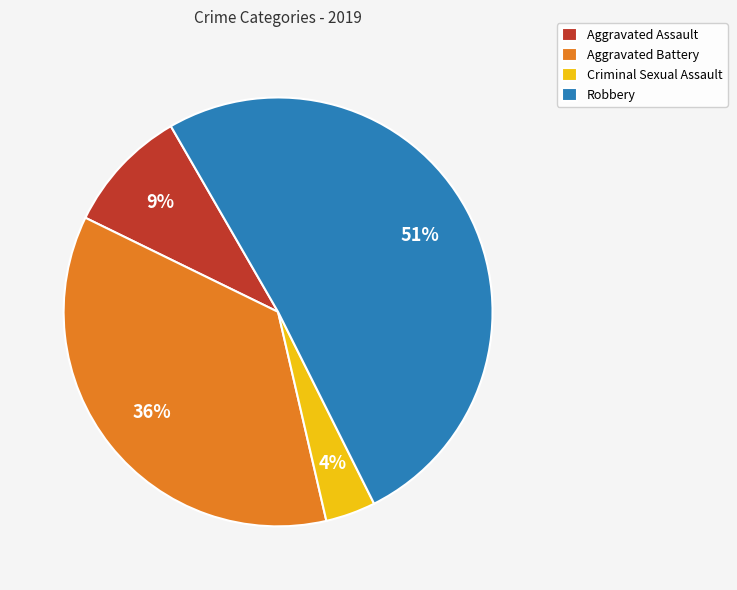

Do Criminal Sexual Assault and Aggravated Assault together represent more than half of the pie?

No